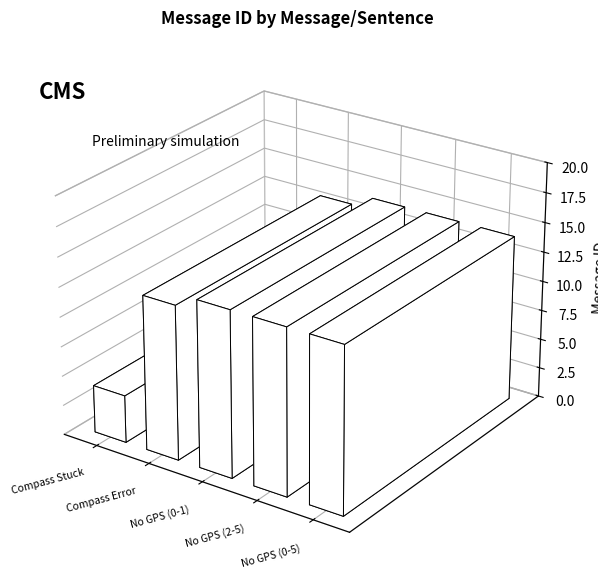

What is the average value?

12